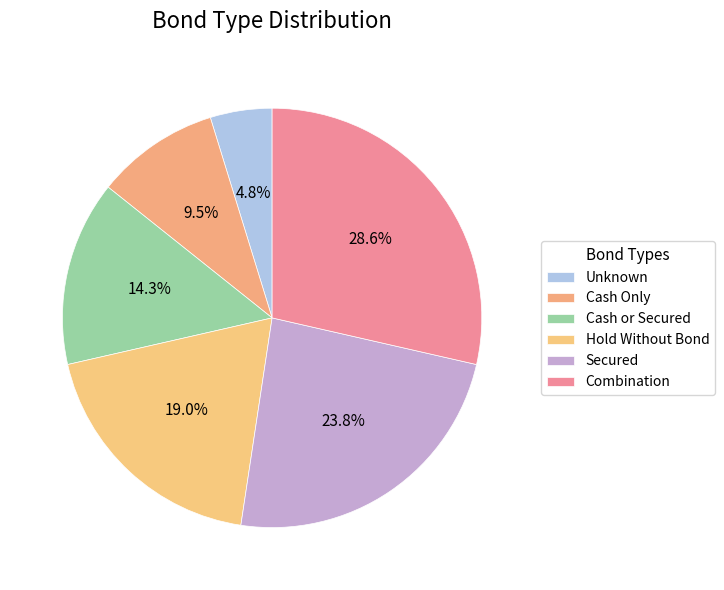

To the nearest percent, what is the difference between the Cash or Secured and Cash Only slice percentages?

5%